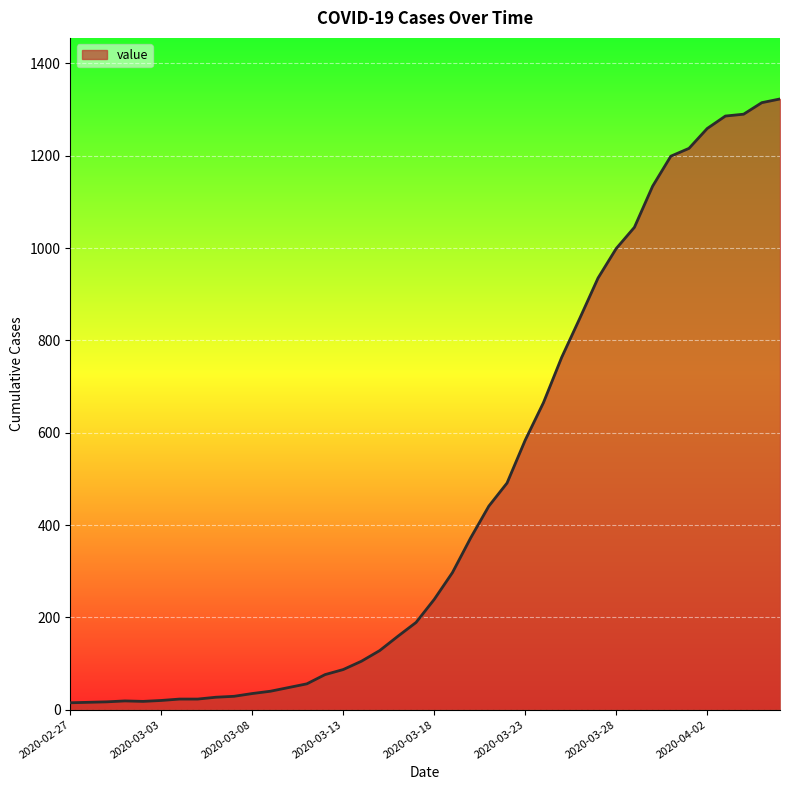

What is the difference between the maximum and minimum values?

1308